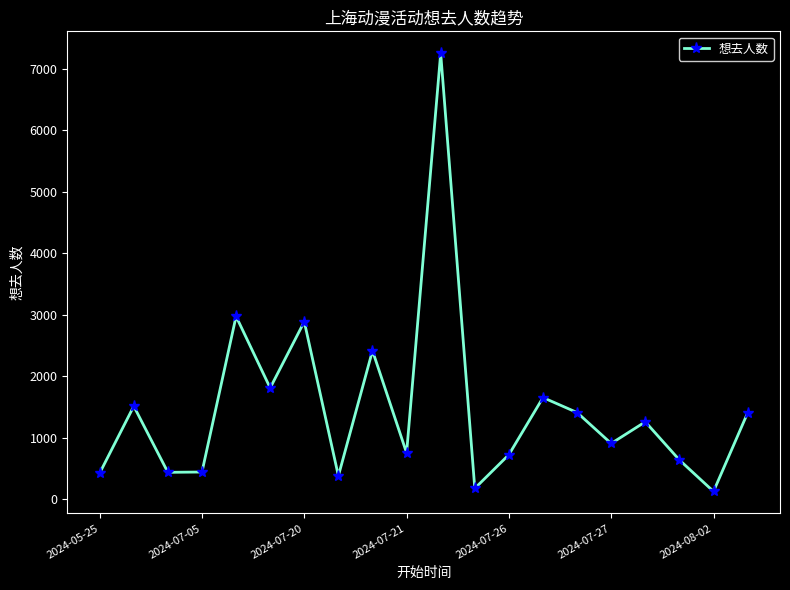

What is the sum of all values?

29565